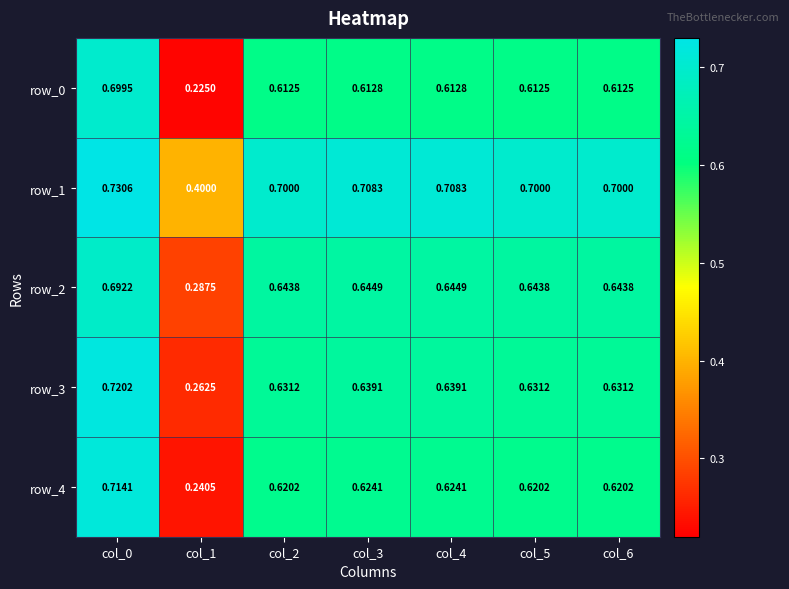

Is the value of row_2 at col_4 greater than the value of row_3 at col_4?

Yes